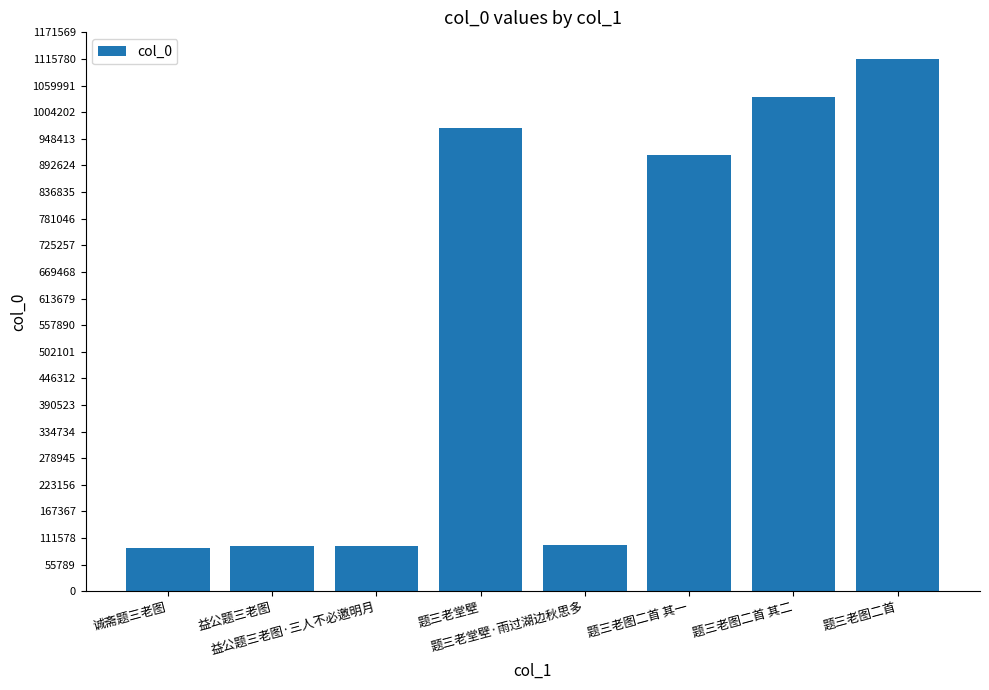

What is the minimum value shown in the chart?

90559